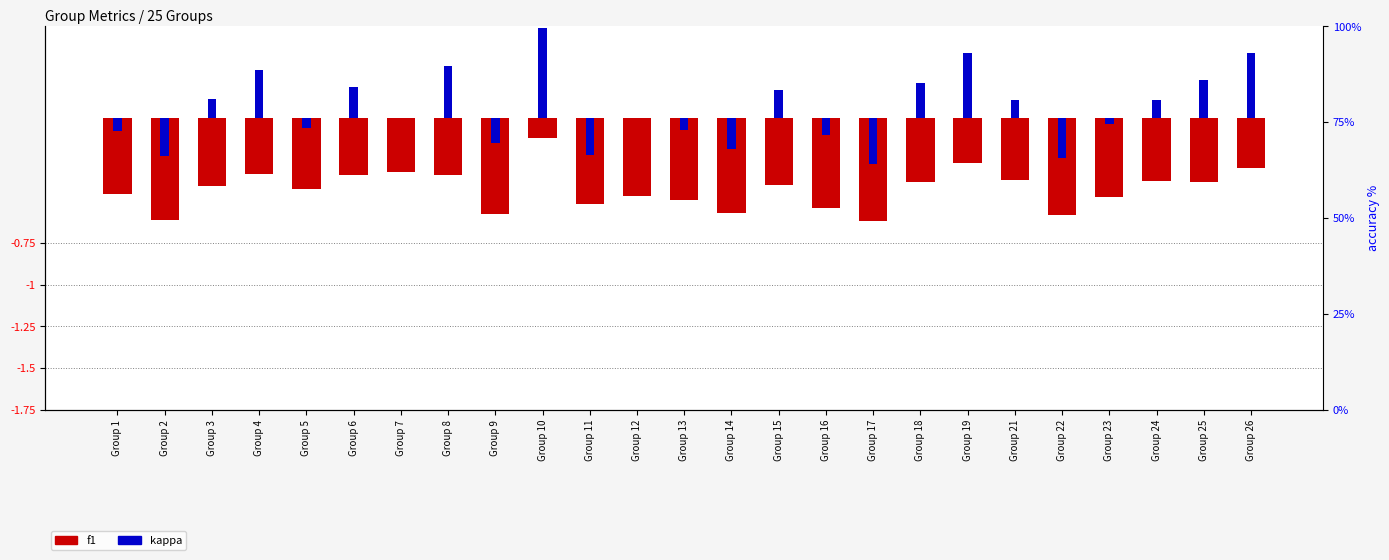

What is the sum of the f1 values at Group 6 and Group 26?

-0.6